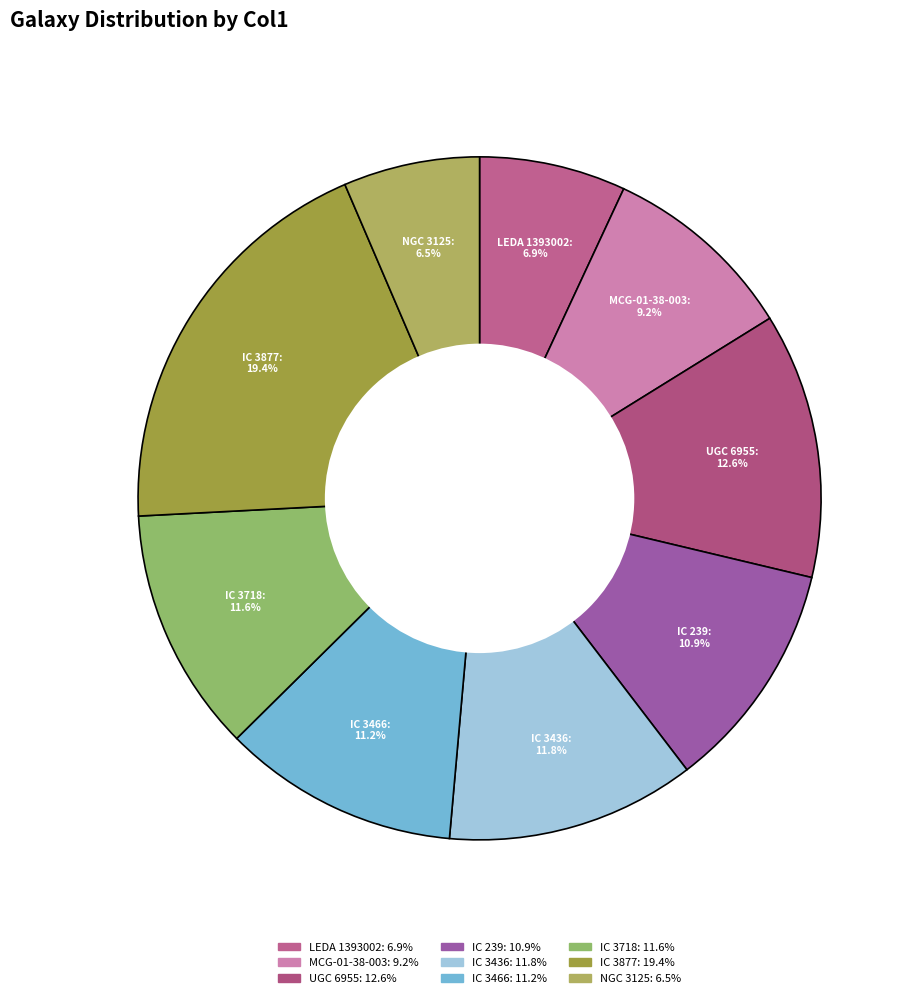

How many slices are in this pie chart?

9